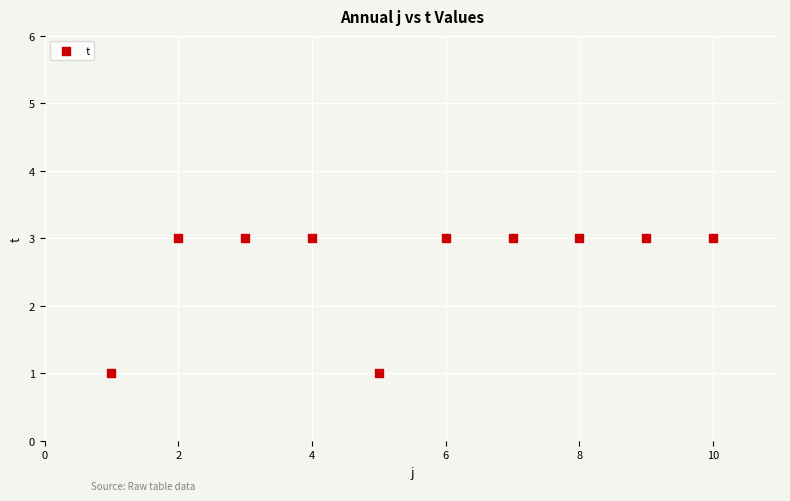

What is the range of X values (max minus min)?

9